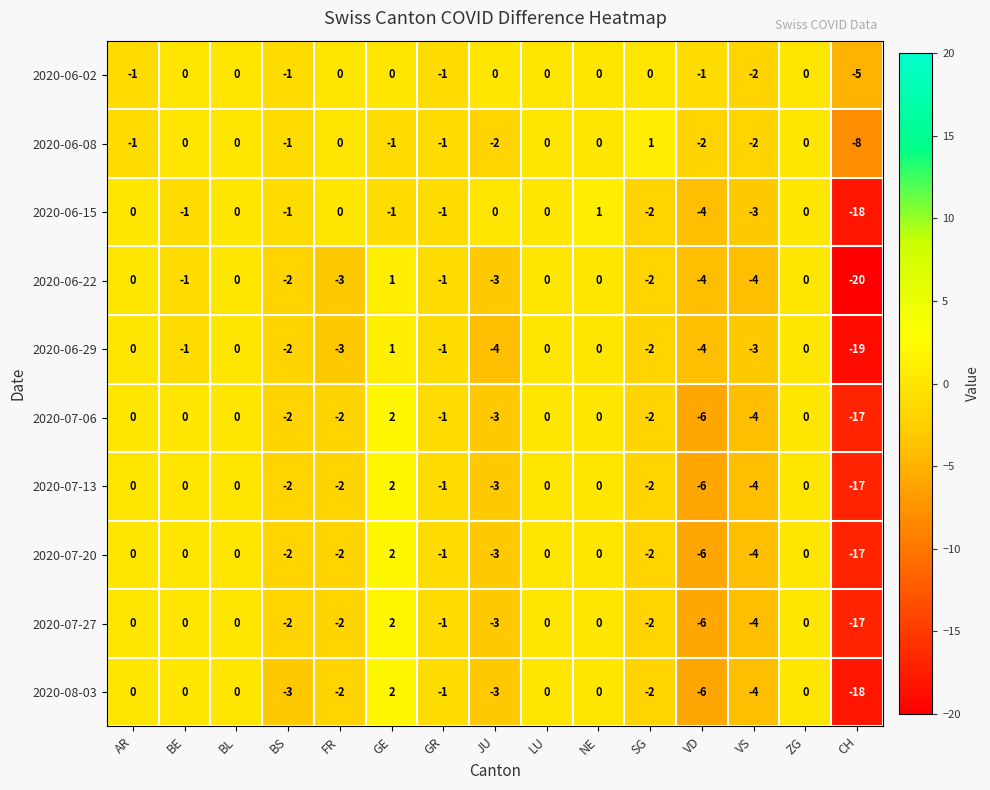

What is the minimum value shown in the chart?

-20